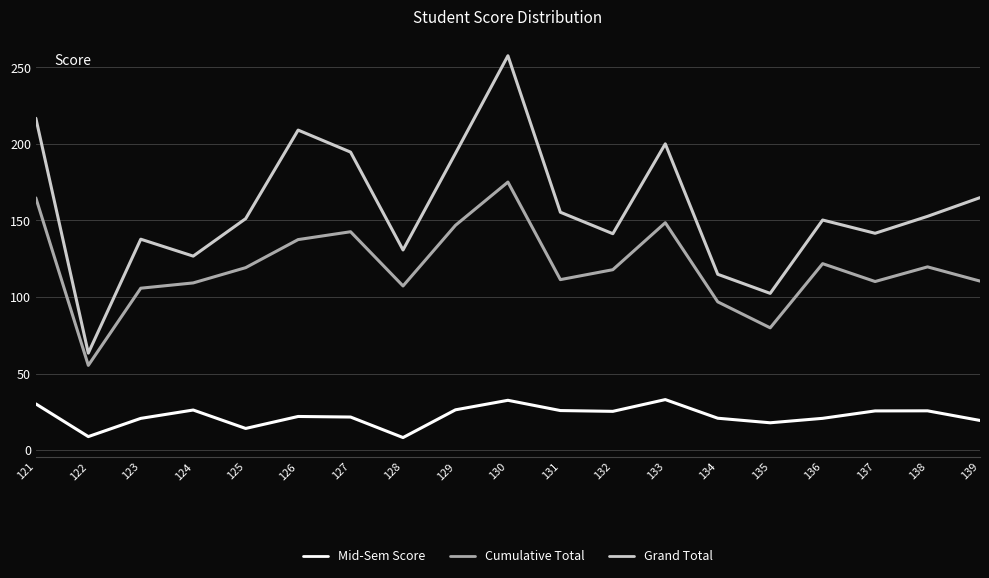

What is the difference between the Mid-Sem Score values at 137 and 138?

0.1